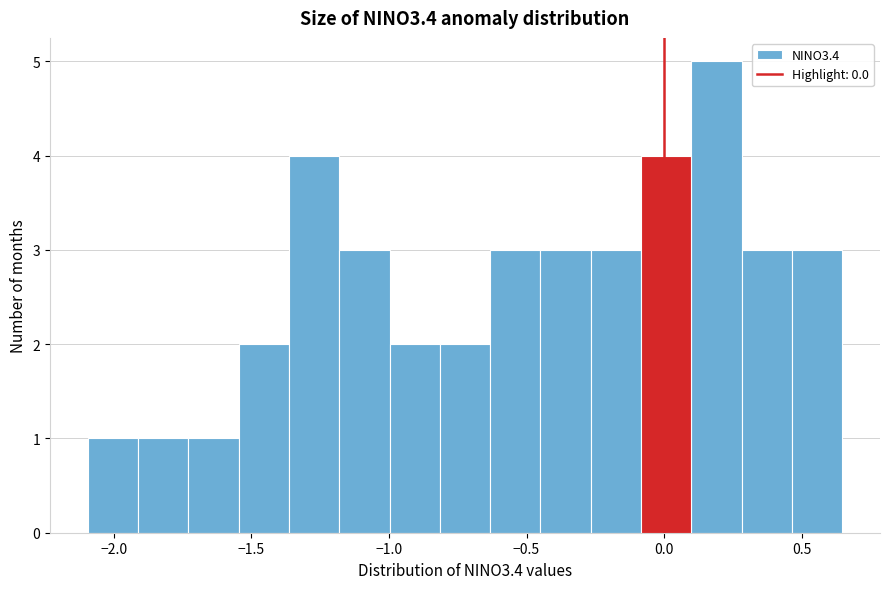

Read against the x-axis, roughly where is the centre of the tallest bar?

0.20